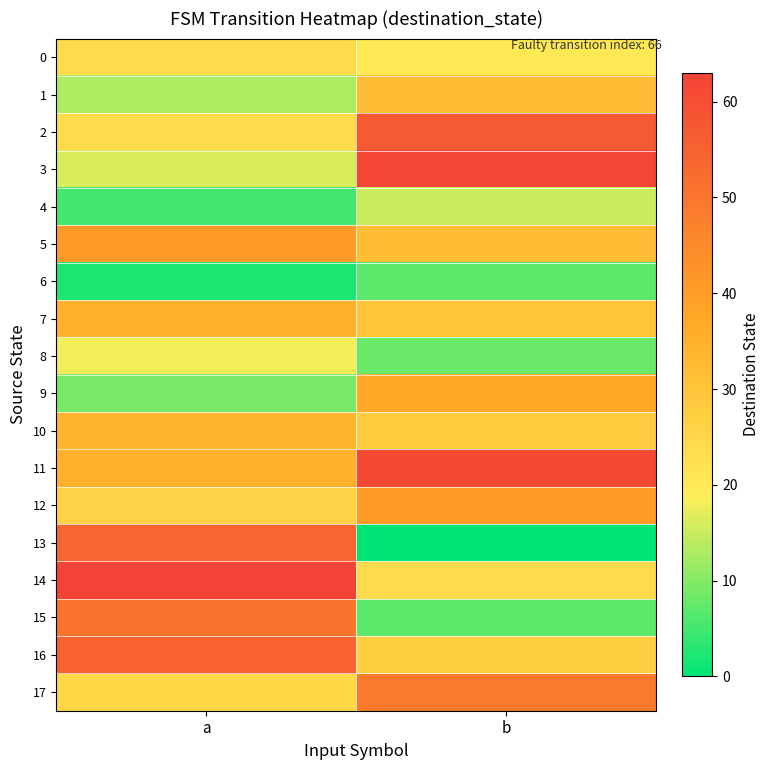

Which series changed the most between a and b?

13